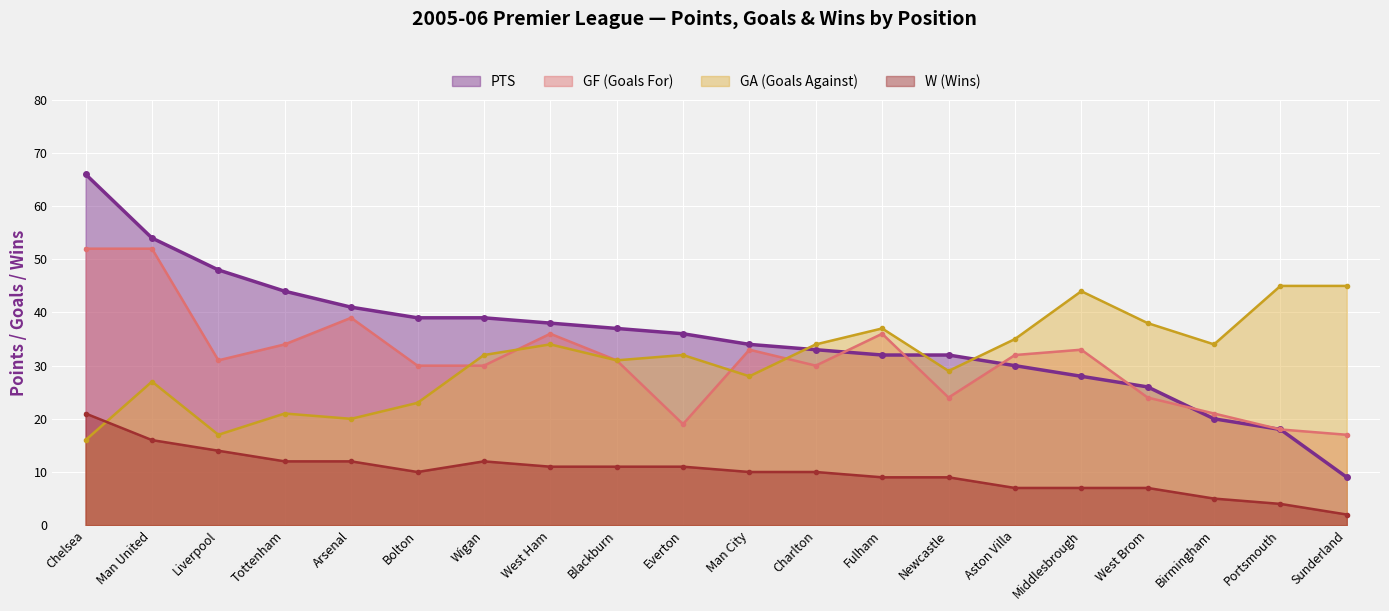

List the series in order of their peak value, lowest first.

W, GA, GF, PTS